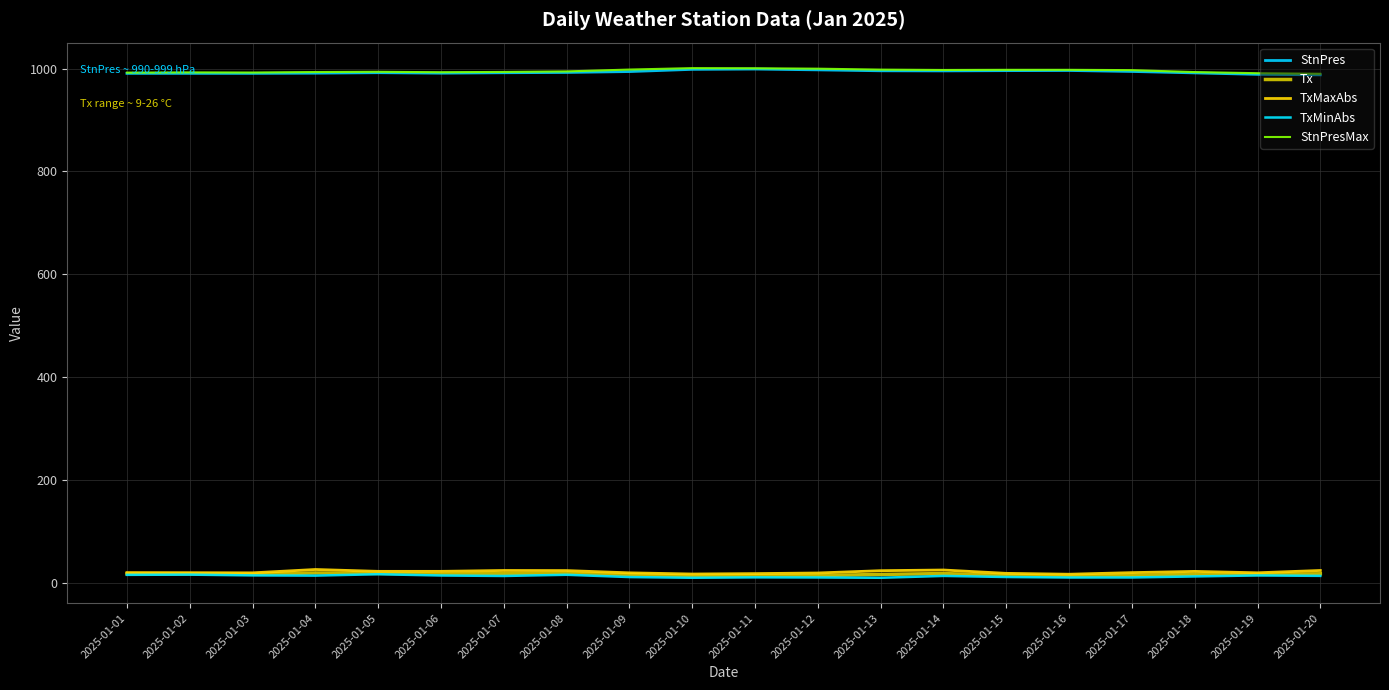

Does the chart have visible grid lines?

Yes